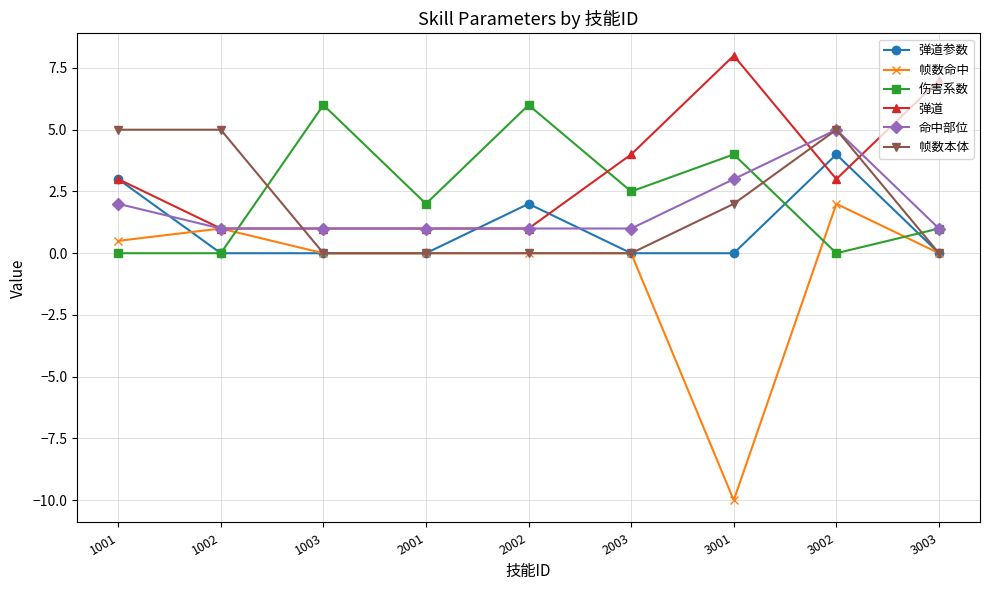

What is the value of the 帧数命中 point at the 7th from the left?

-10.0